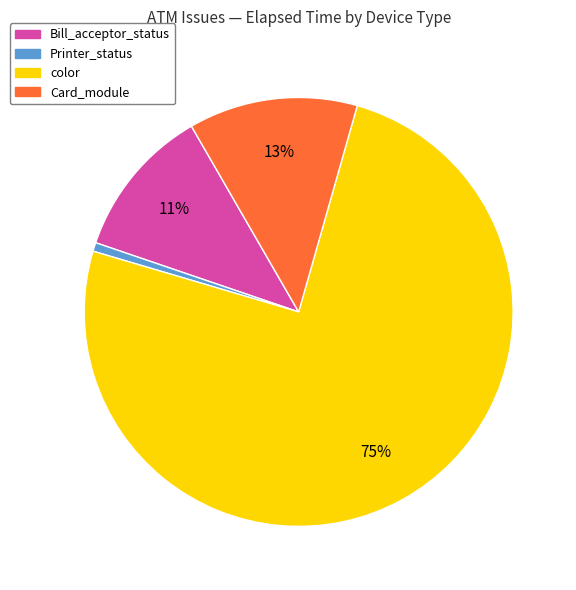

Does any single category account for the majority?

Yes